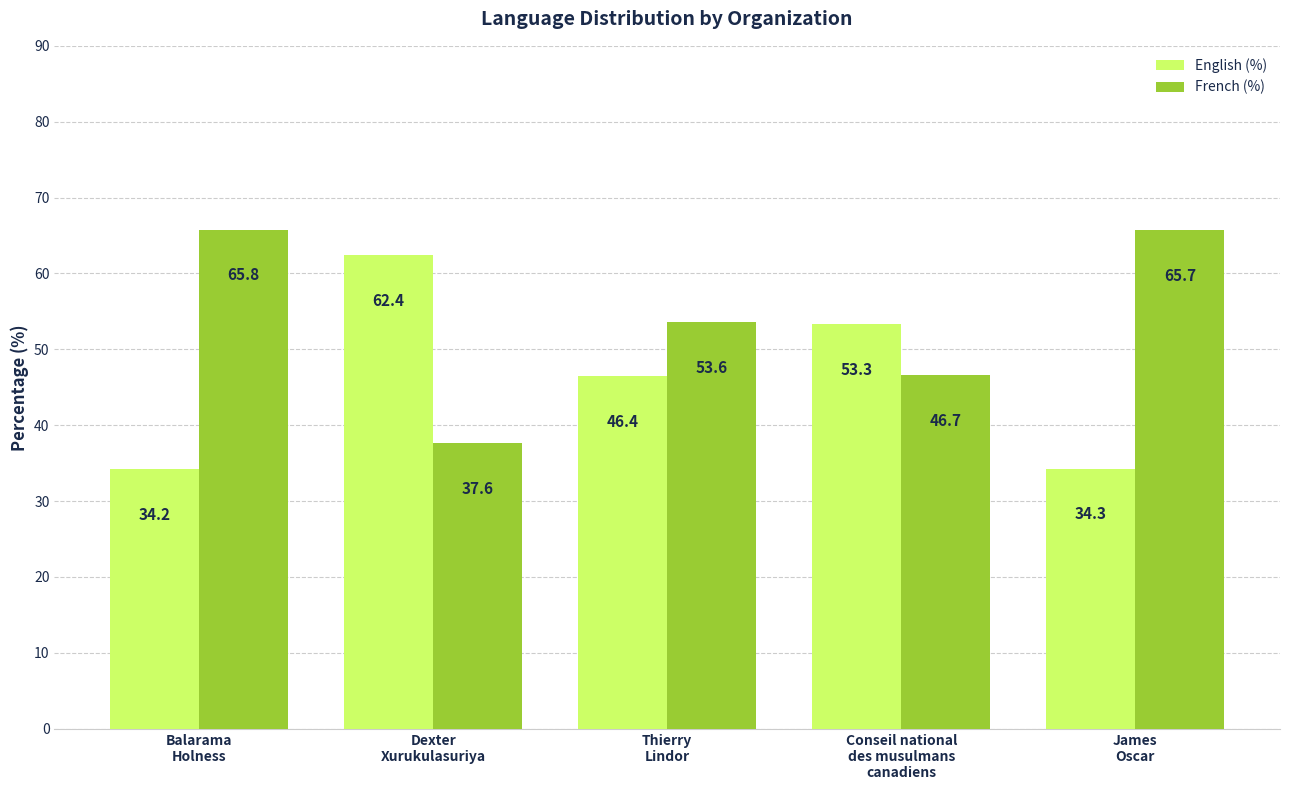

How many series are shown in this chart?

2